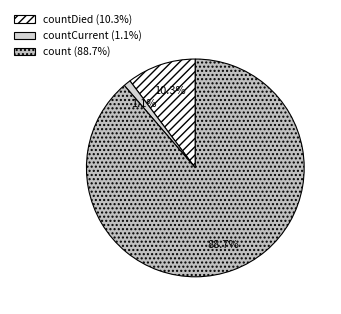

How many slices are in this pie chart?

3